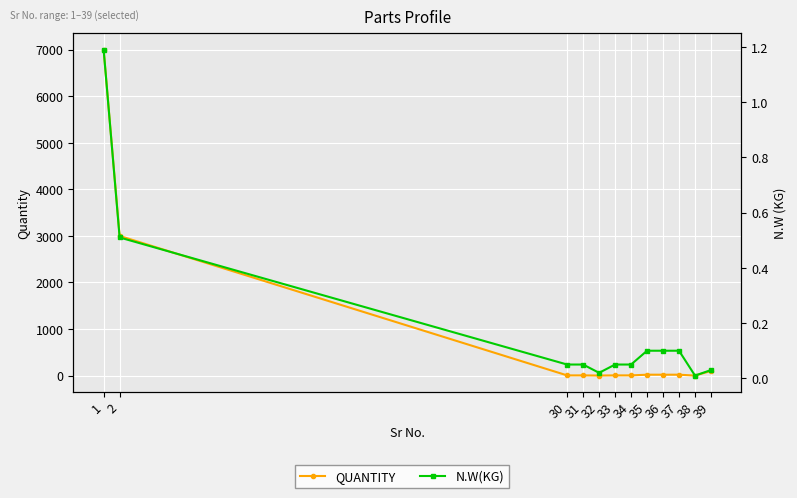

Rank the series at 31 from lowest to highest value.

N.W(KG), QUANTITY